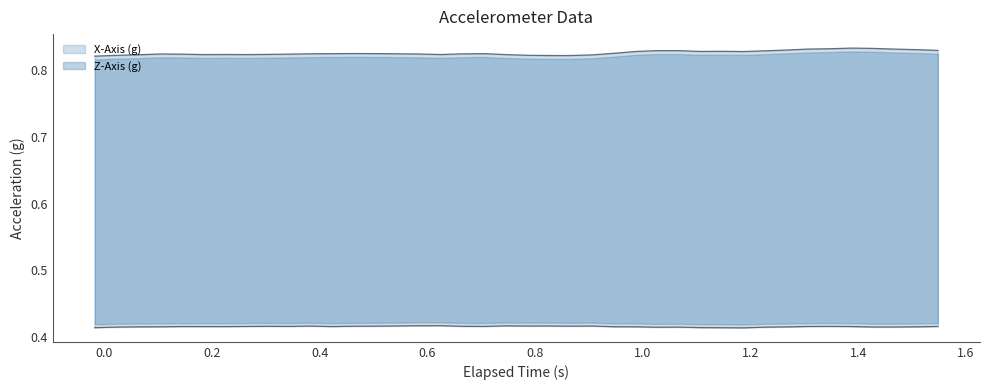

How many Z-Axis (g) values are between 0 and 1?

40